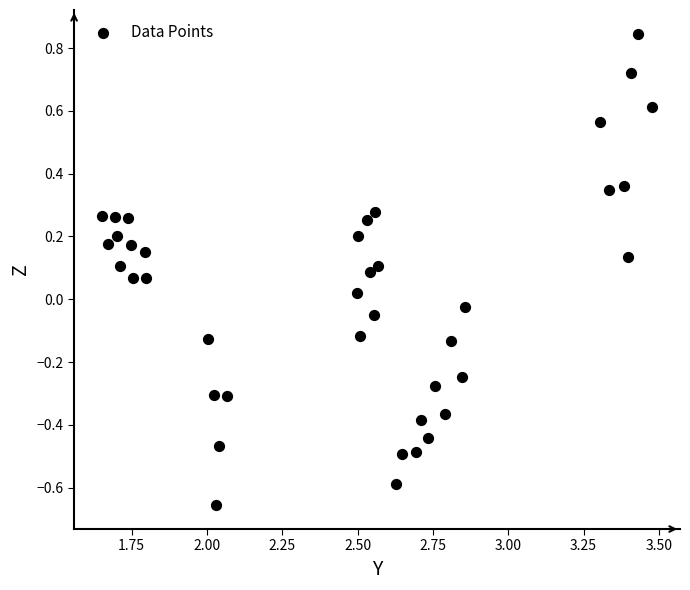

What is the range of X values (max minus min)?

1.8